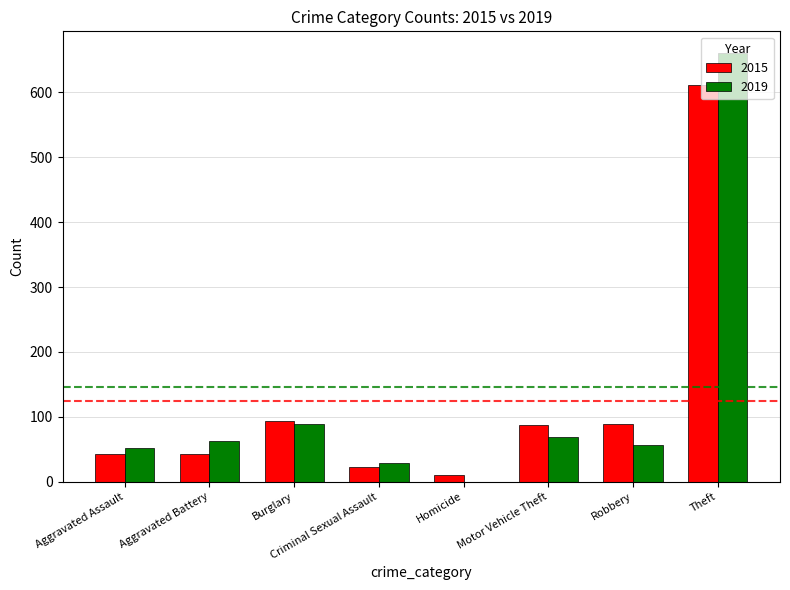

At which category is the sum across all series the highest?

Theft